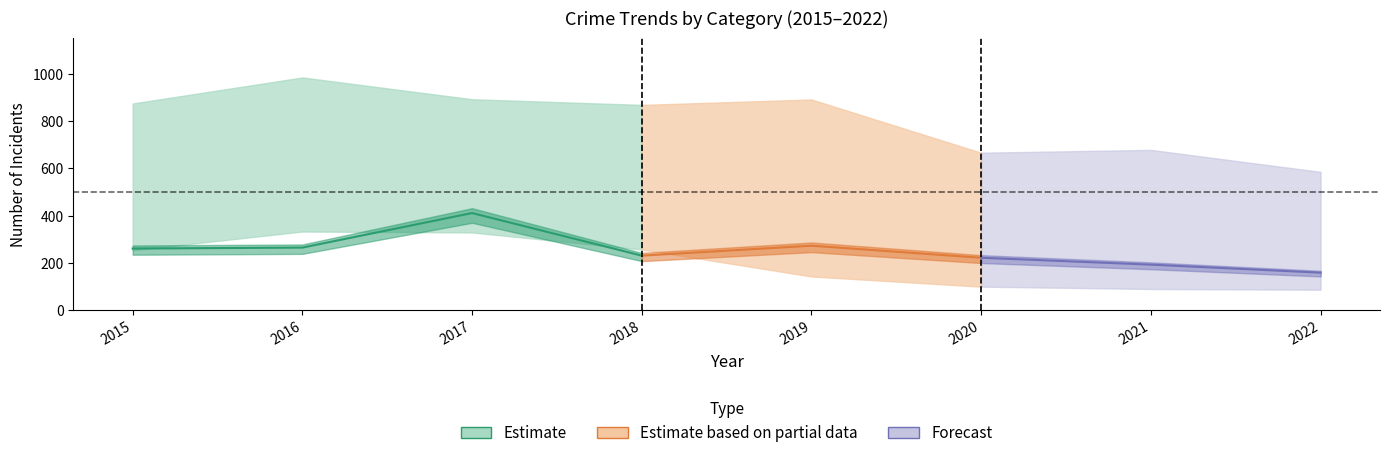

At which category is the sum across all series the highest?

2017